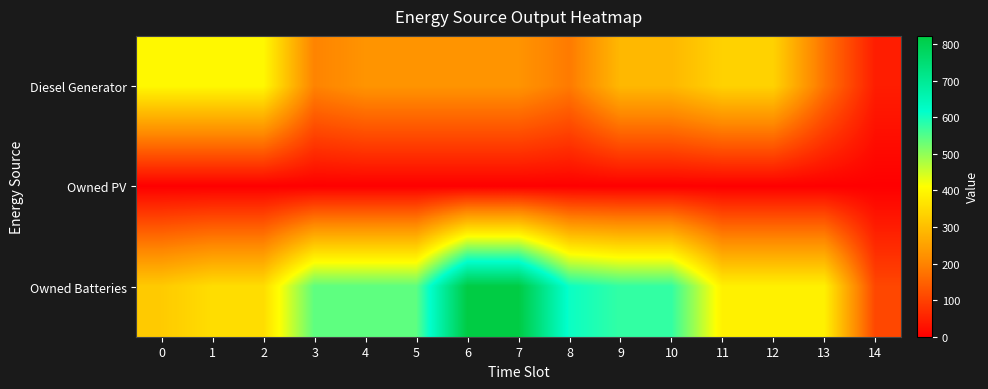

How many series are shown in this chart?

3